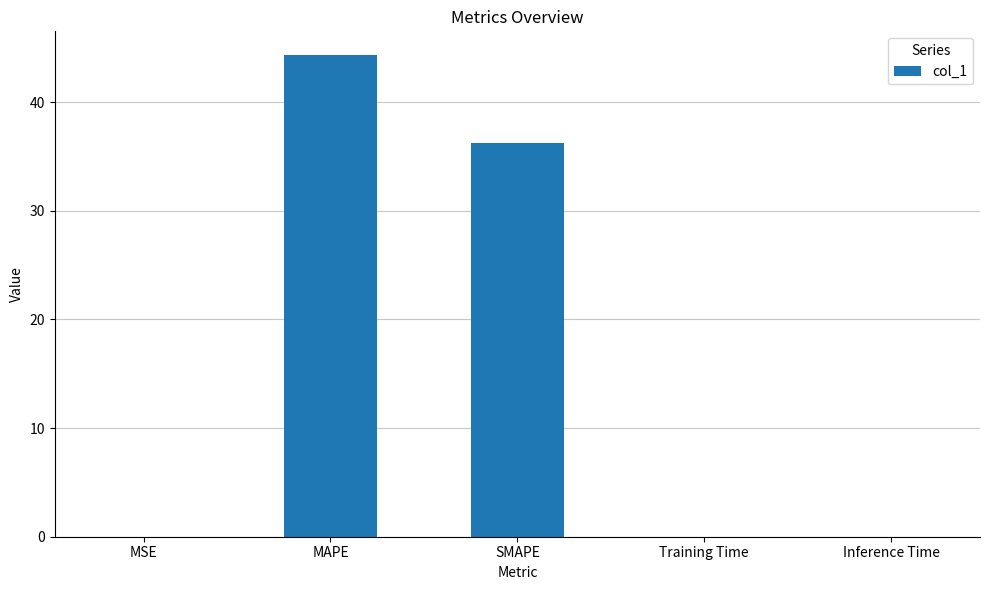

Between SMAPE and Inference Time, which is larger?

SMAPE